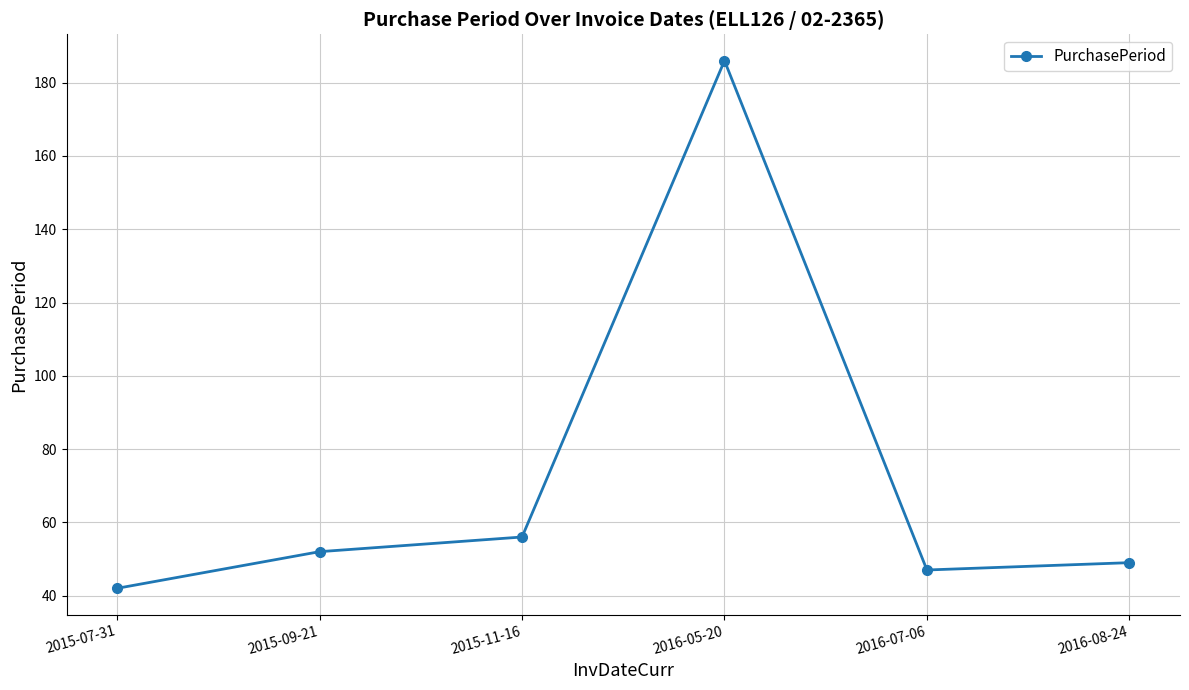

How many values are below 52?

3